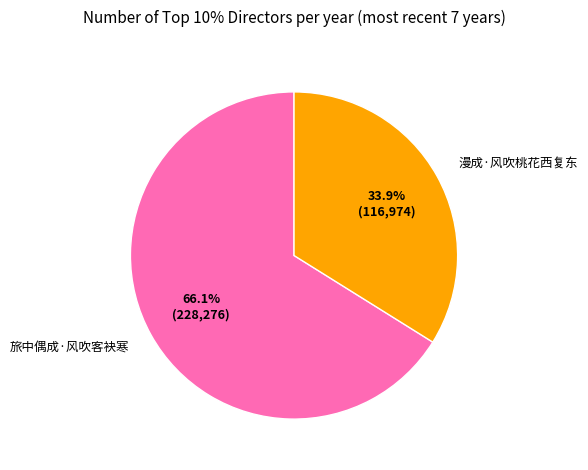

To the nearest percent, what is the combined percentage of 旅中偶成·风吹客袂寒 and 漫成·风吹桃花西复东?

100%